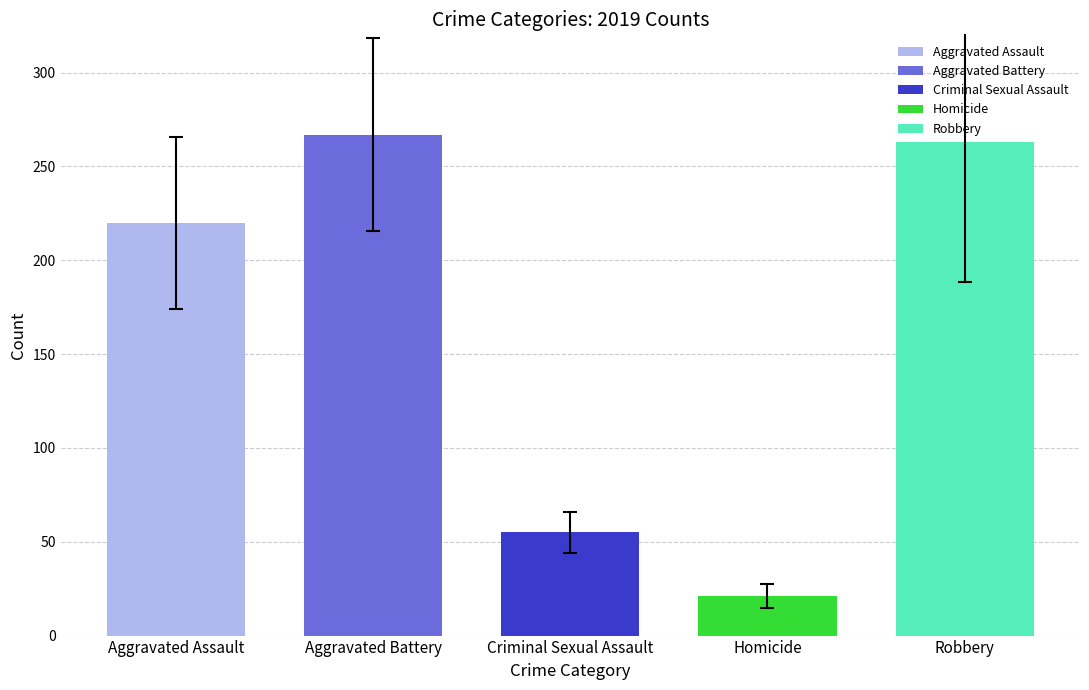

What is the highest value of the Criminal Sexual Assault series?

55